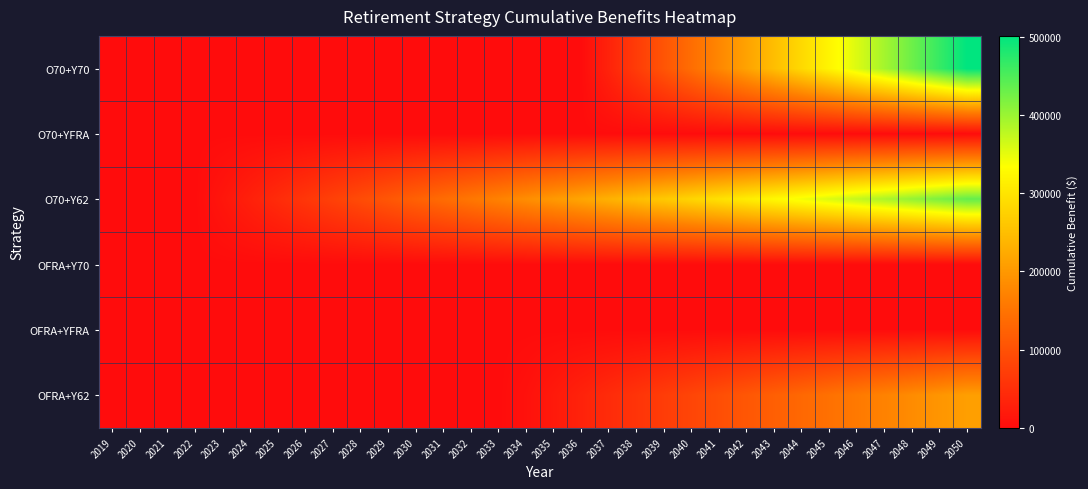

What is the difference between the highest and lowest values at 2030?

123500